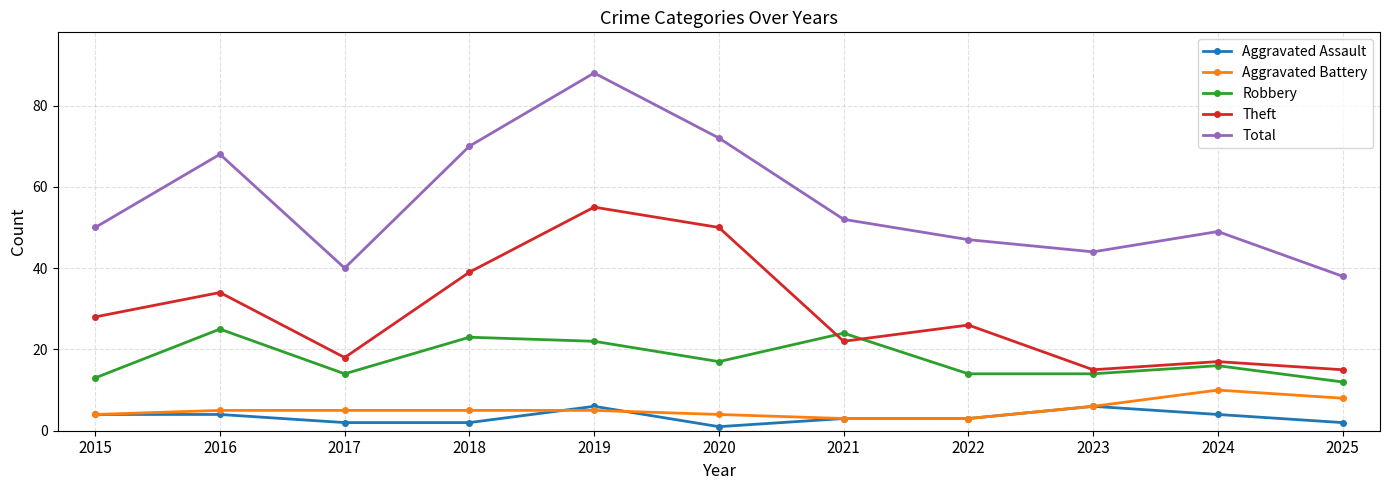

What is the average value of the Theft series?

29